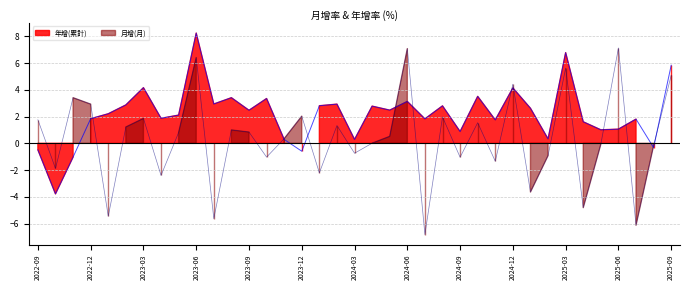

In 月增(月), how many points are higher than both neighbors (excluding endpoints)?

12